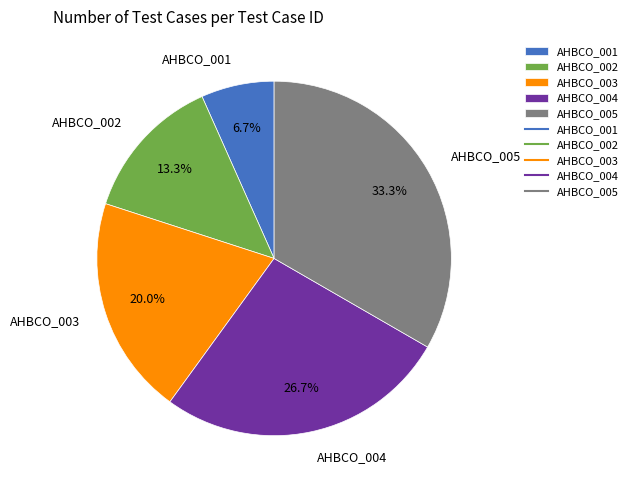

Do AHBCO_003 and AHBCO_004 together represent more than half of the pie?

No